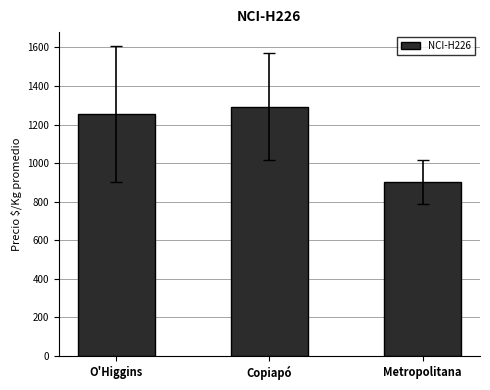

Which category has the lowest value across all series?

Metropolitana